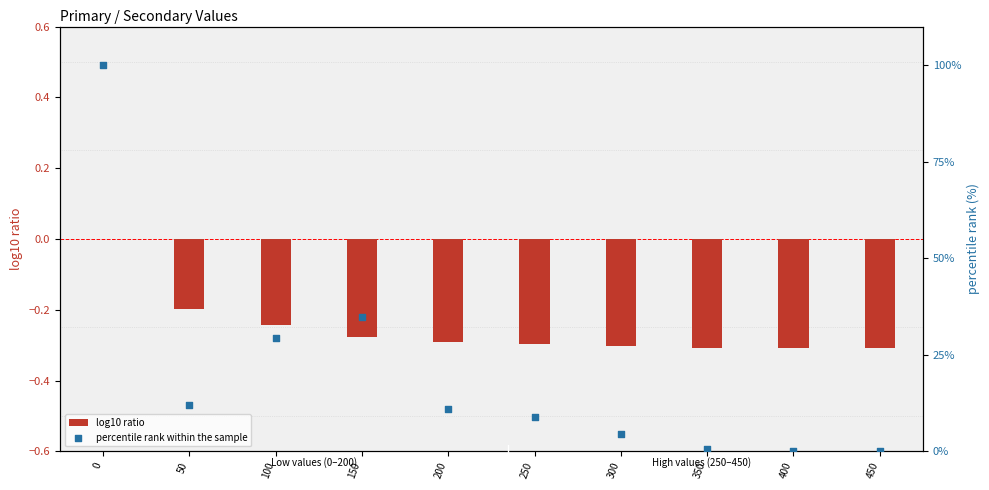

Which series has the largest total across all categories?

percentile rank within the sample